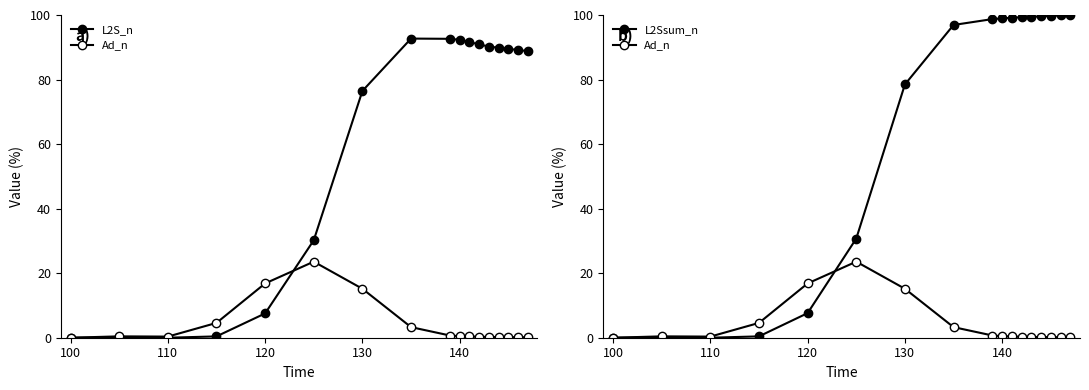

What is the average value of the Ad_n series?

3.9